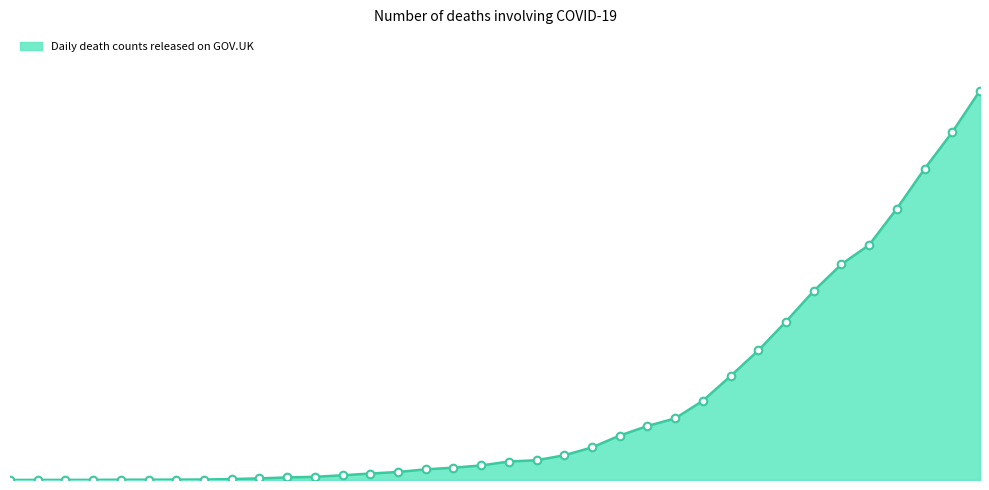

Does the chart have visible grid lines?

No